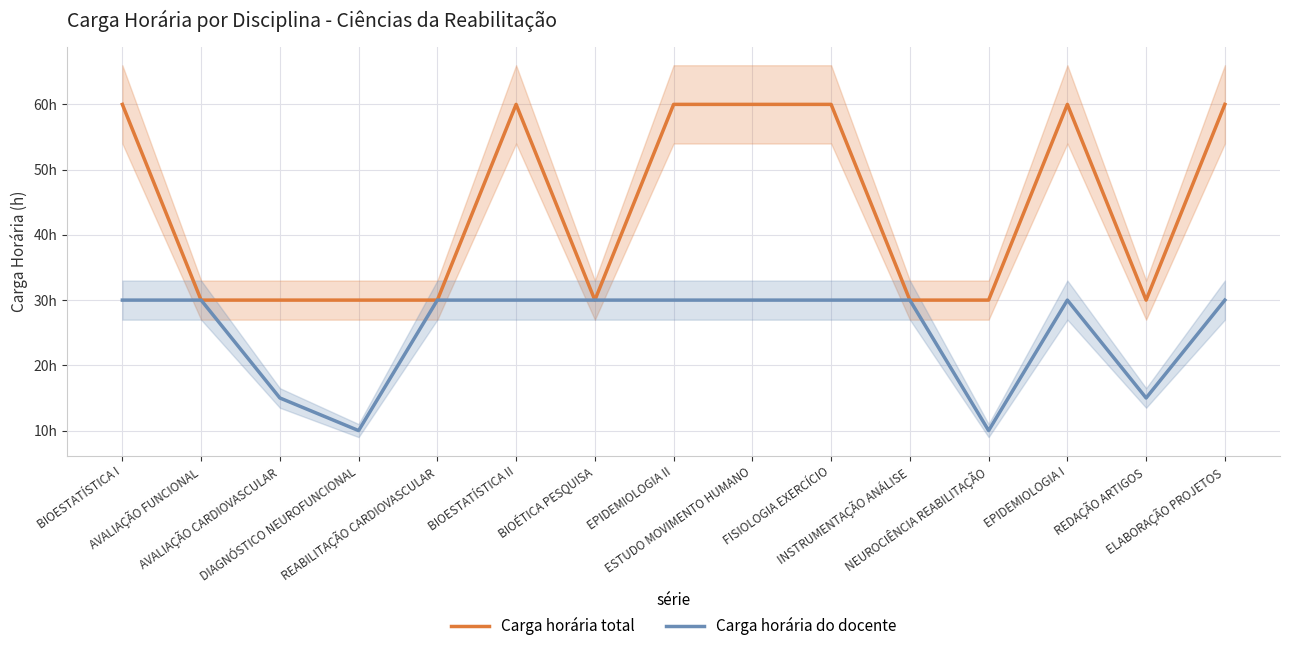

Which category has the lowest value in the Carga horária total series?

AVALIAÇÃO FUNCIONAL